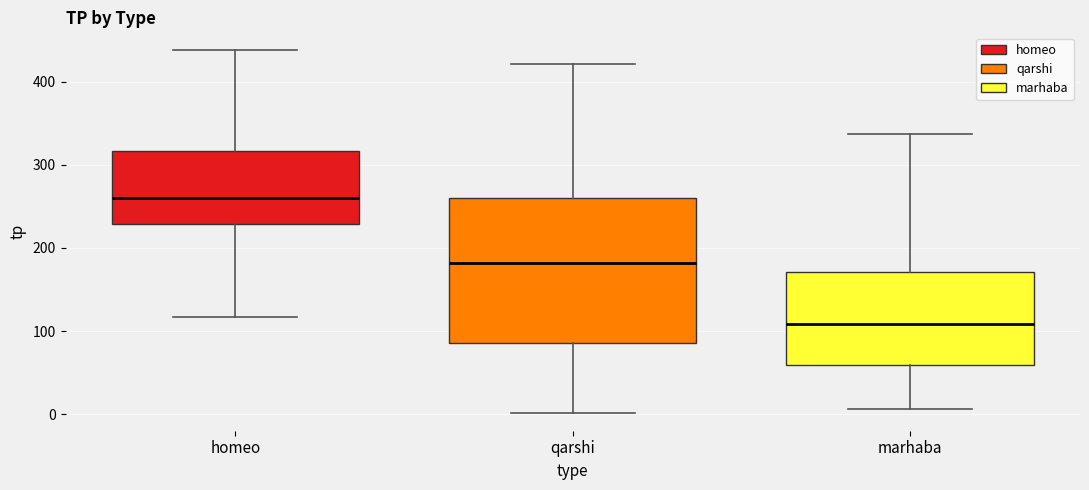

Reading left to right, read every box against the y-axis: the position of its median line, the range the box covers, and the ends of its whiskers. The values are not printed on the chart, so give them approximately, as read against the axis.

homeo: median 260, box 230 to 320, whiskers 120 to 440
qarshi: median 180, box 90 to 260, whiskers 0 to 420
marhaba: median 110, box 60 to 170, whiskers 10 to 340